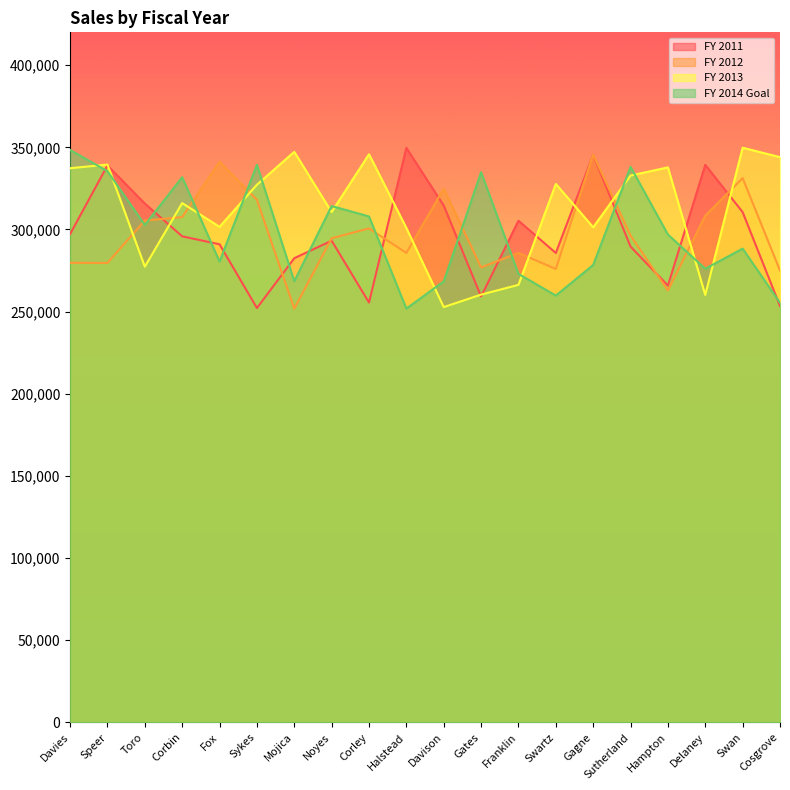

What is the difference between the FY 2012 values at Hampton and Speer?

16722